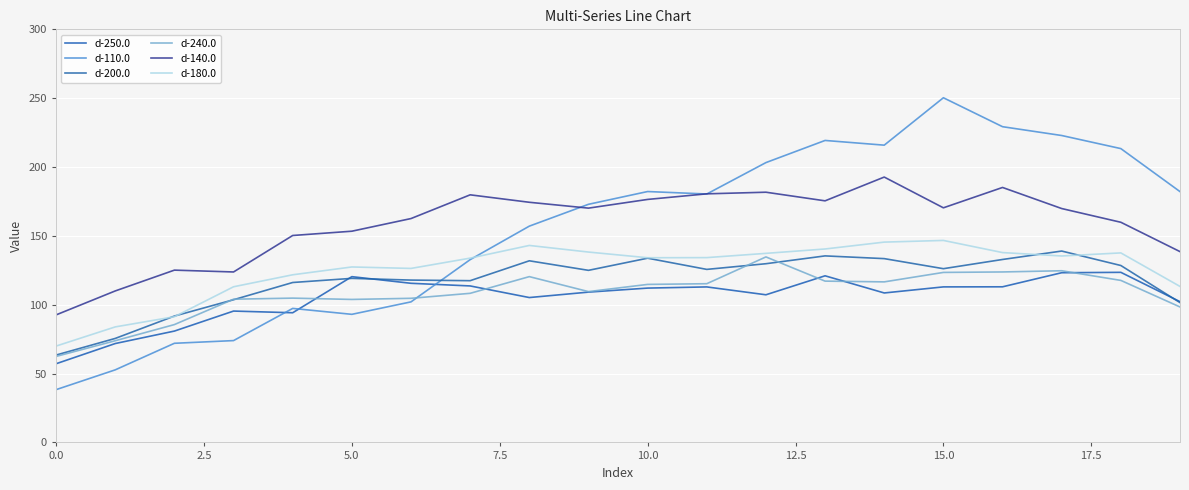

Is this an area chart (filled region under the line)?

No